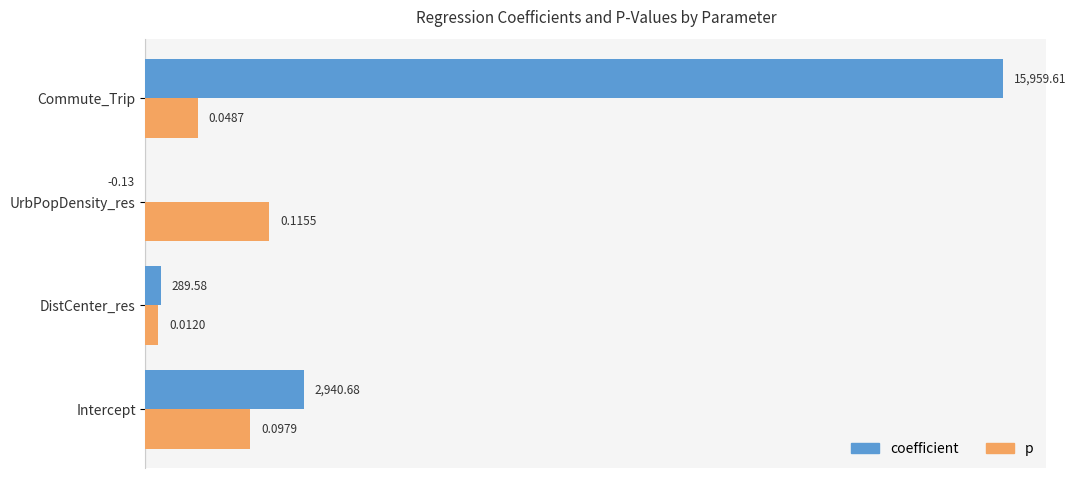

What are all the series names shown in the legend?

coefficient, p